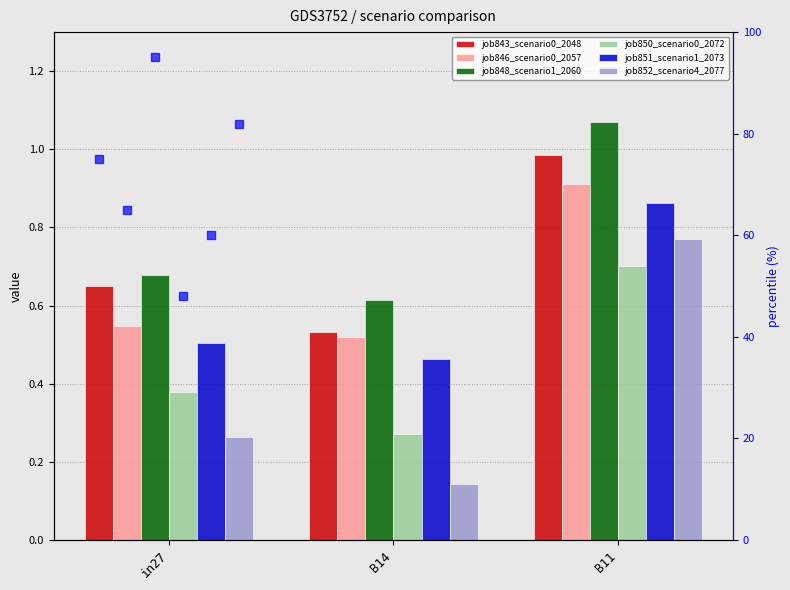

Which series reaches the maximum Y coordinate?

job848_scenario1_2060